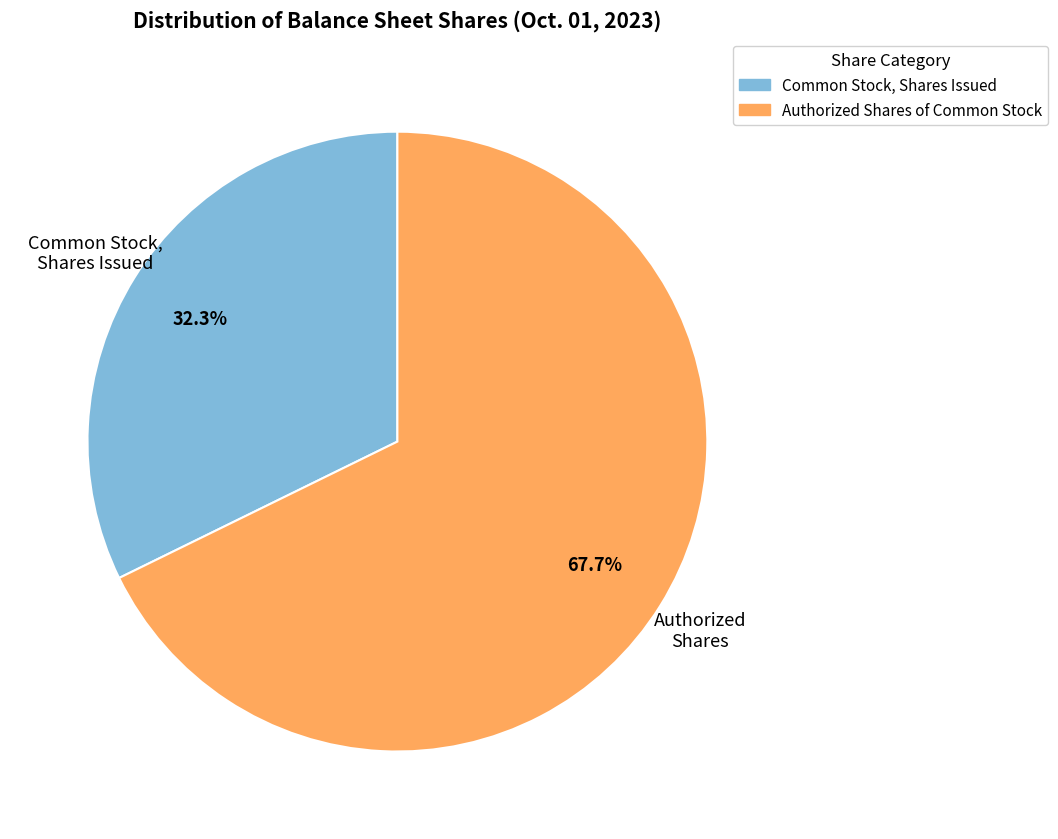

Is there any slice that represents more than half of the pie?

Yes